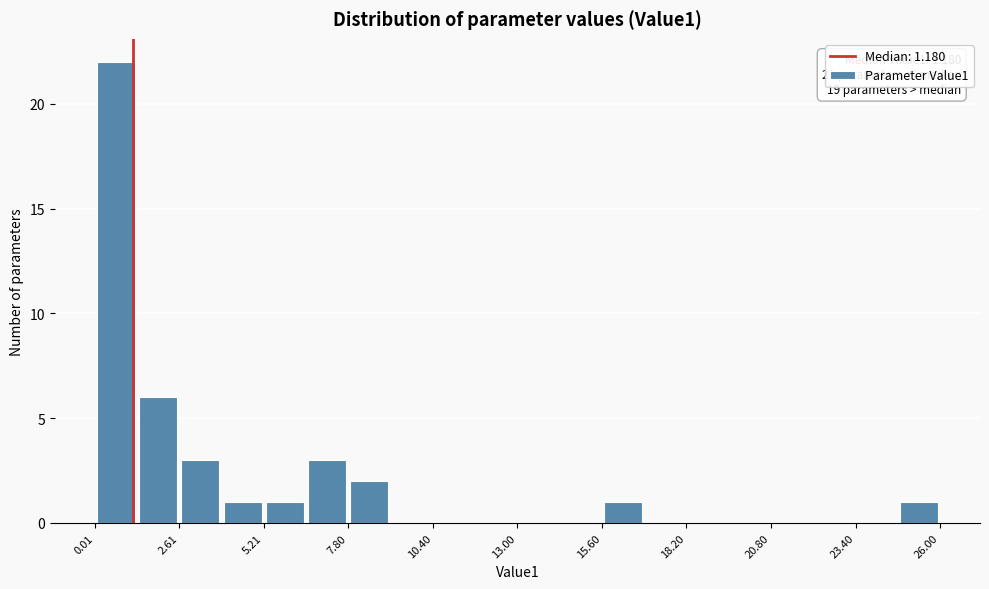

Read against the x-axis, roughly where is the centre of the tallest bar?

0.5